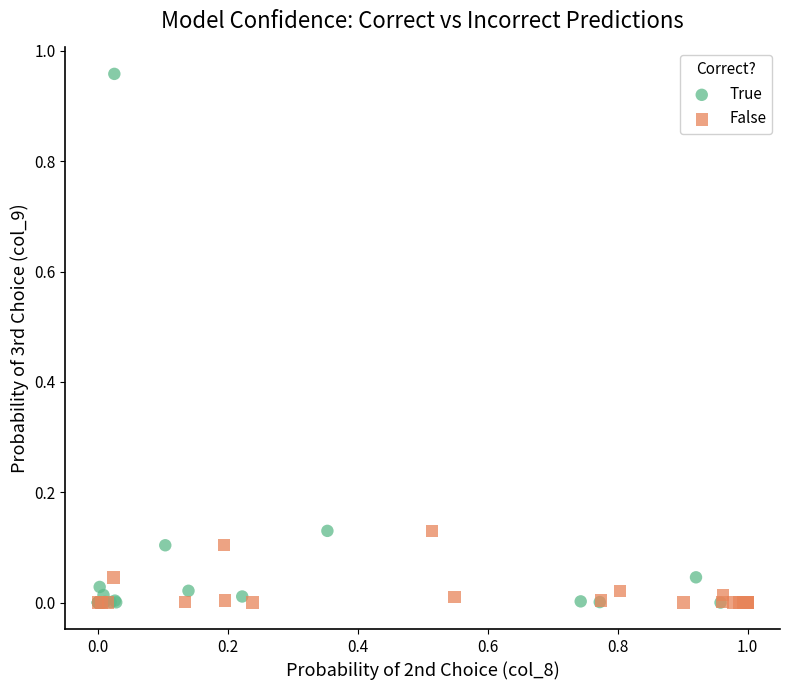

Which series has the widest spread of Y values?

True